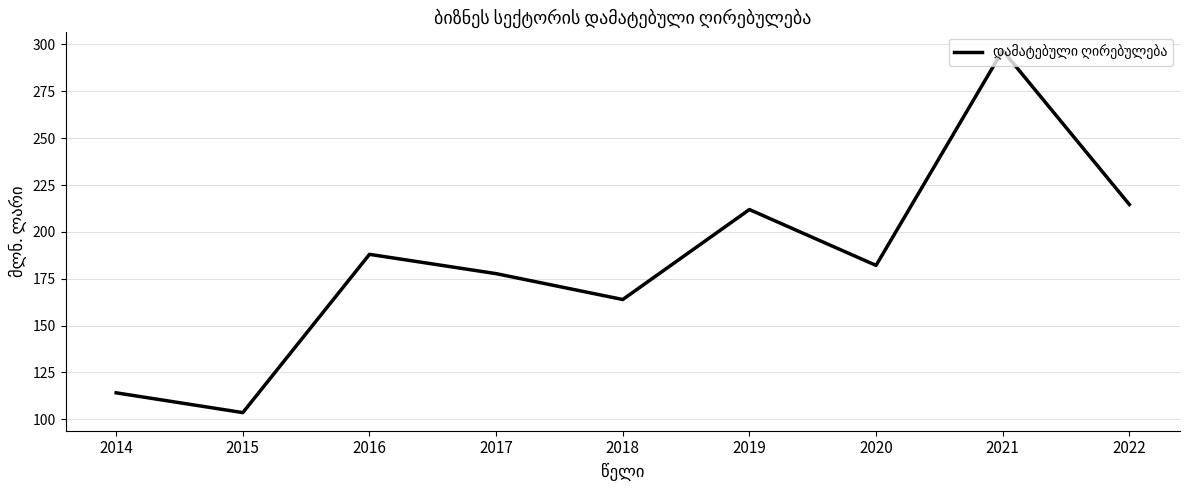

What is the smallest value displayed?

103.6